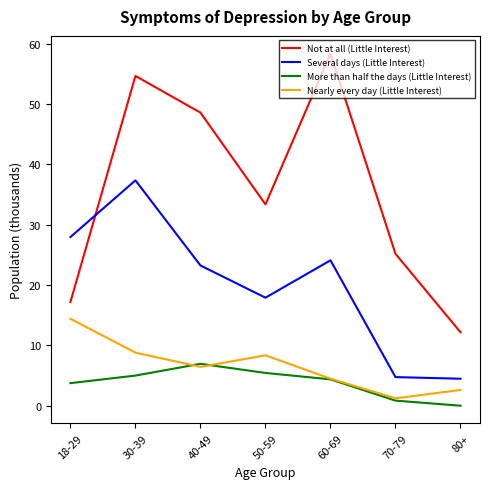

Reading left to right, extract all data points from this chart.

Not at all (Little Interest): 18-29=17.2	30-39=54.6	40-49=48.5	50-59=33.4	60-69=58.3	70-79=25.2	80+=12.2
Several days (Little Interest): 18-29=27.9	30-39=37.3	40-49=23.2	50-59=17.9	60-69=24.1	70-79=4.7	80+=4.5
More than half the days (Little Interest): 18-29=3.7	30-39=5.0	40-49=6.9	50-59=5.4	60-69=4.4	70-79=0.8	80+=0.0
Nearly every day (Little Interest): 18-29=14.4	30-39=8.8	40-49=6.4	50-59=8.3	60-69=4.5	70-79=1.2	80+=2.6